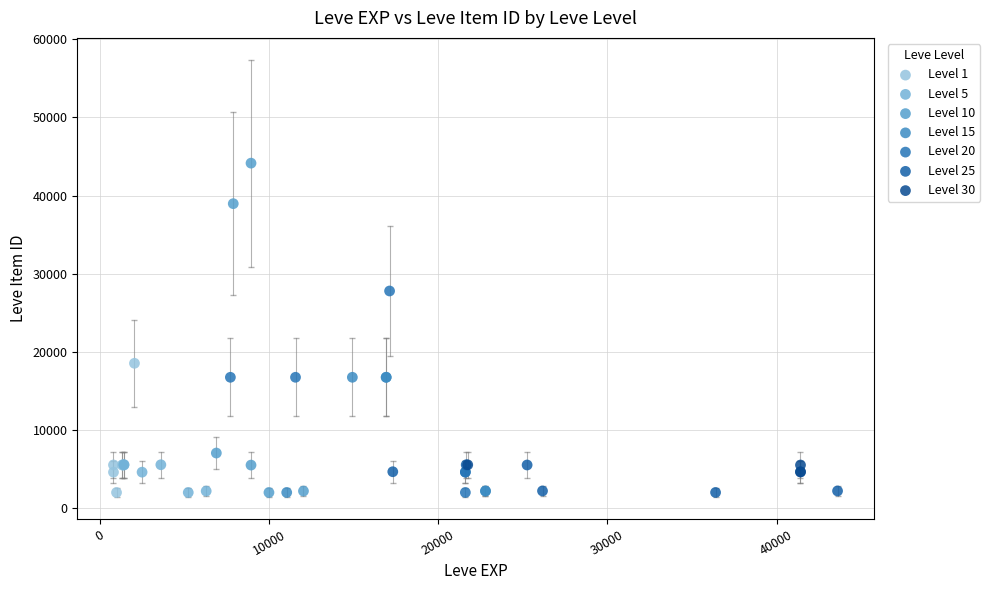

Which series has the largest Y range (max minus min)?

Level 10